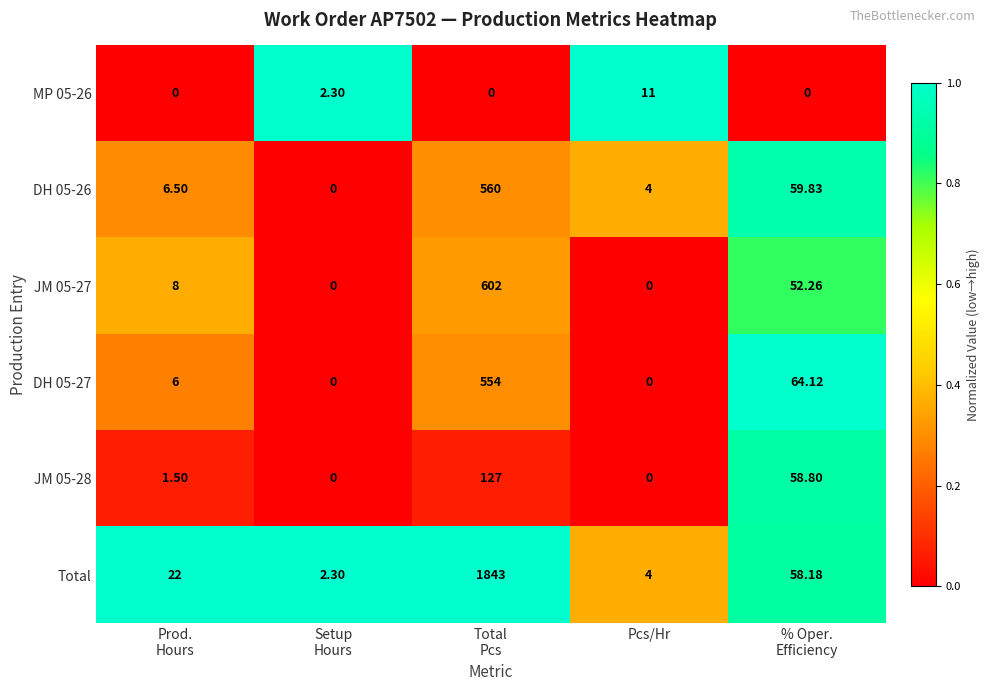

Which series has the widest spread of values?

Total